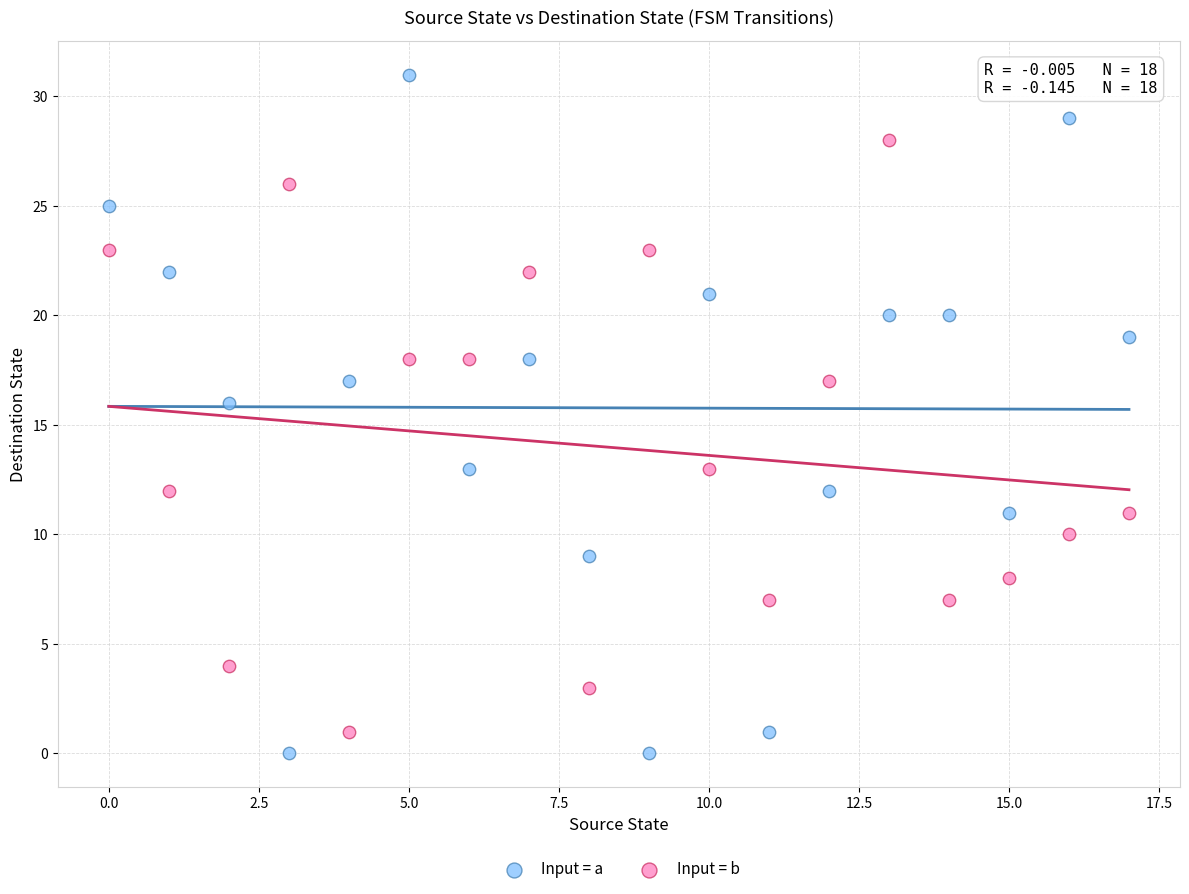

Across all data points, what is the range of Y values (max minus min)?

31